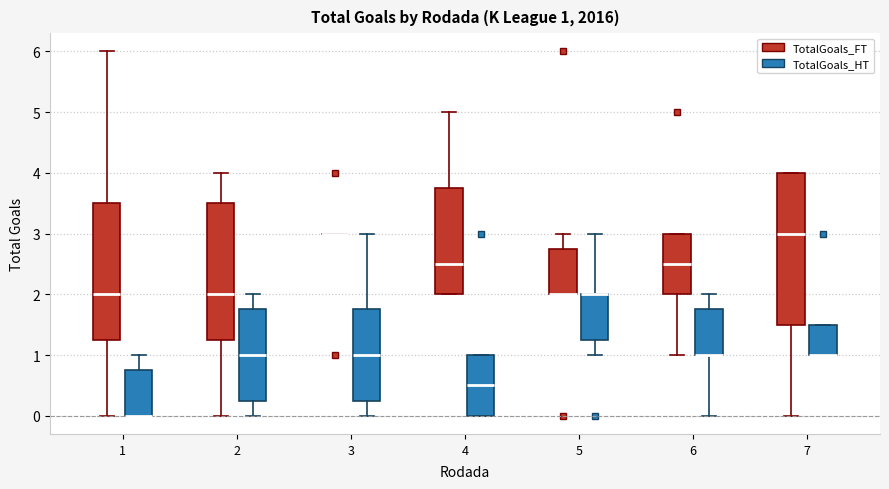

Which box is the tallest, from its lower edge to its upper edge?

7 (TotalGoals_FT)